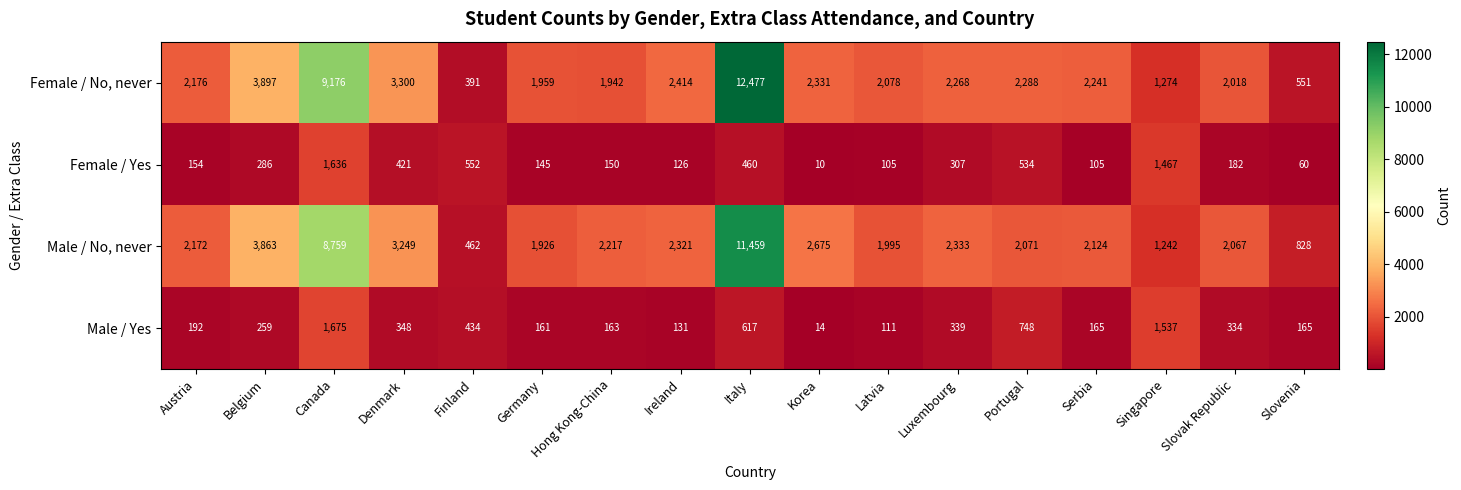

The value of Male / No, never at Austria is 2172. True or false?

True